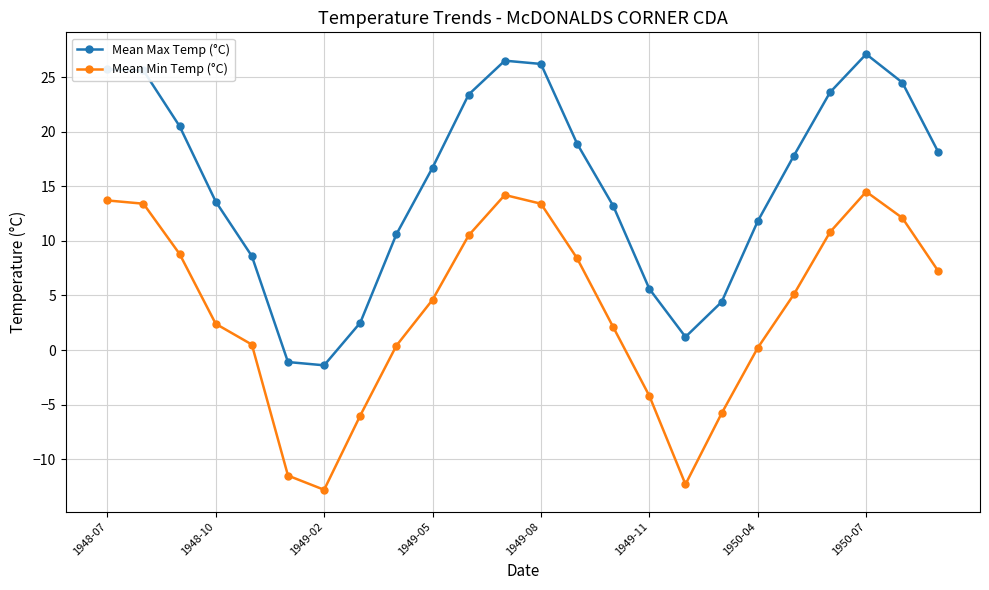

True or false: Mean Min Temp (°C) has more than 1 points higher than both neighbors.

True